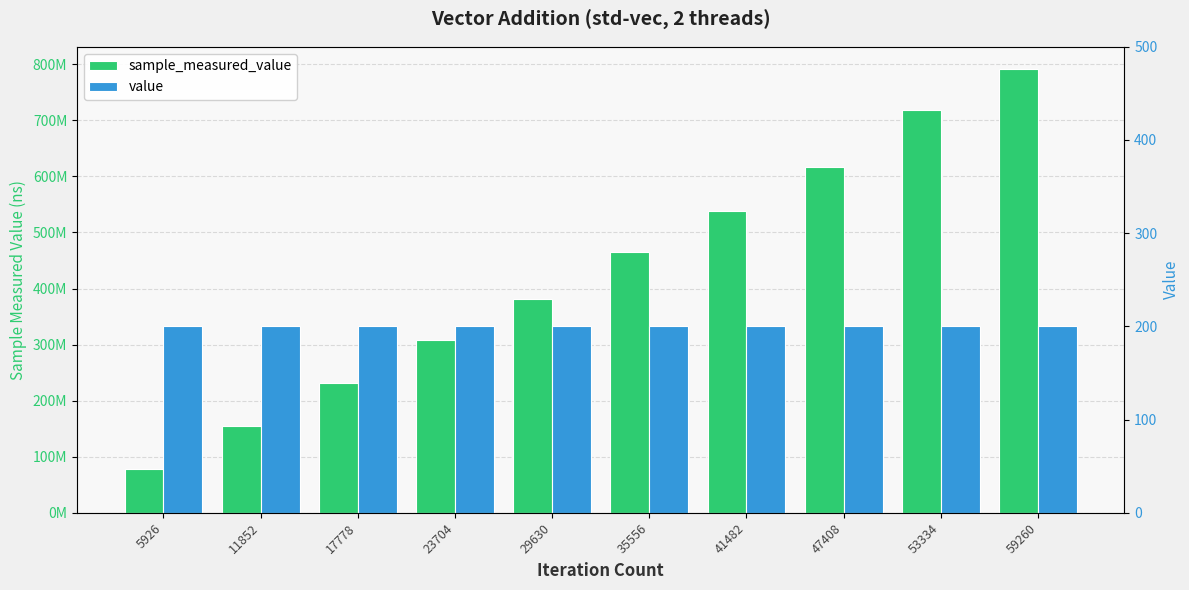

What is the sum of all sample_measured_value values?

4280194670